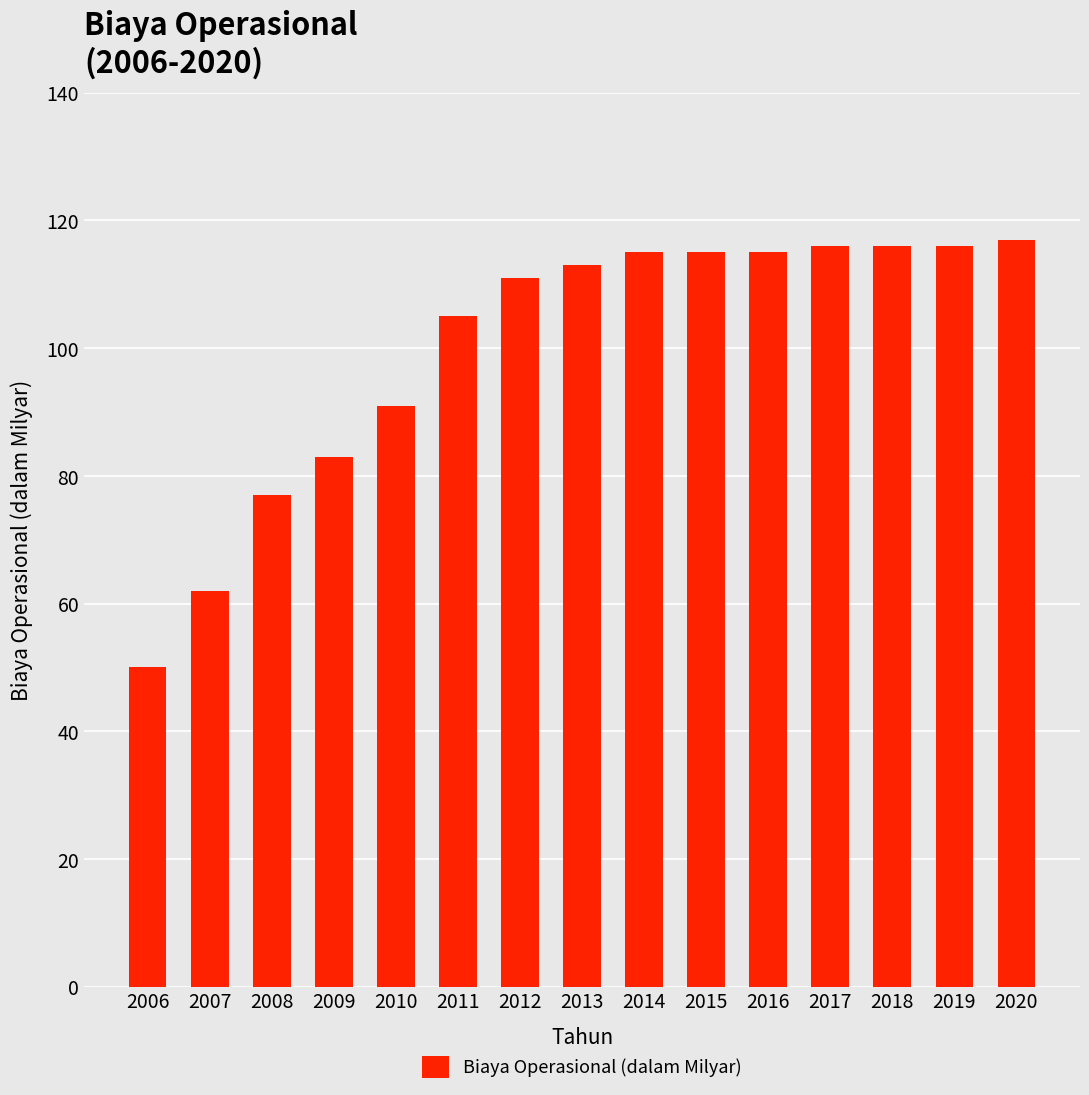

Are the bars grouped side by side (vs. stacked)?

No